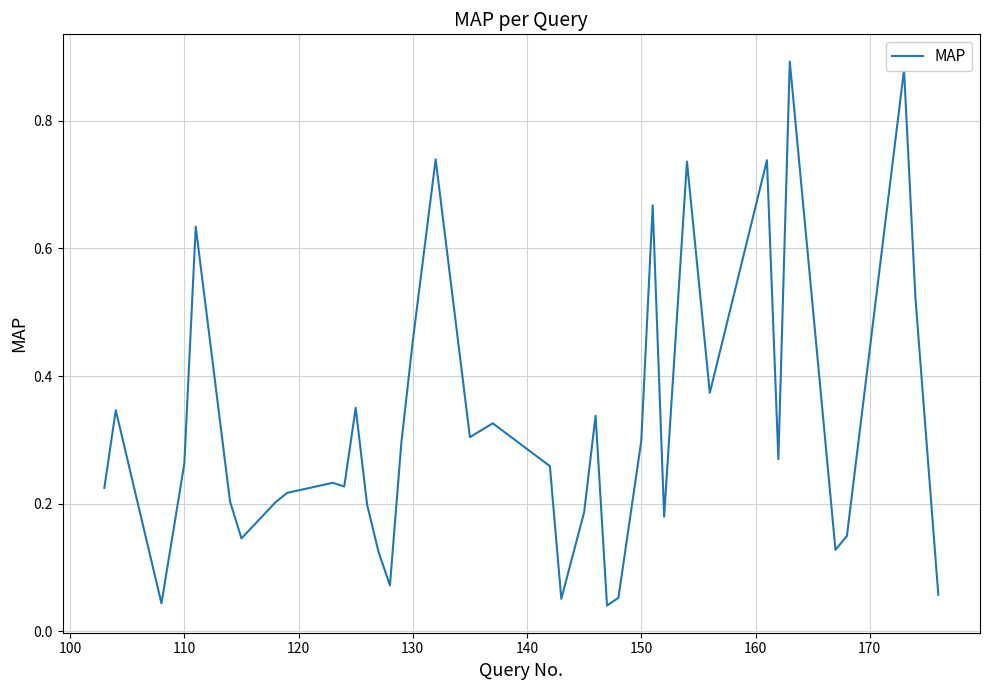

How many lines are shown in the chart?

1